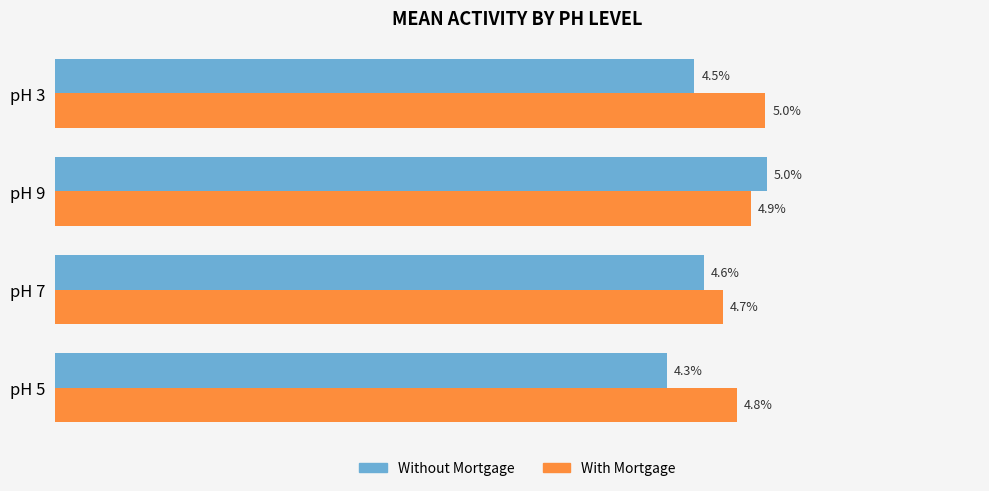

What are all the series names shown in the legend?

Without Mortgage, With Mortgage